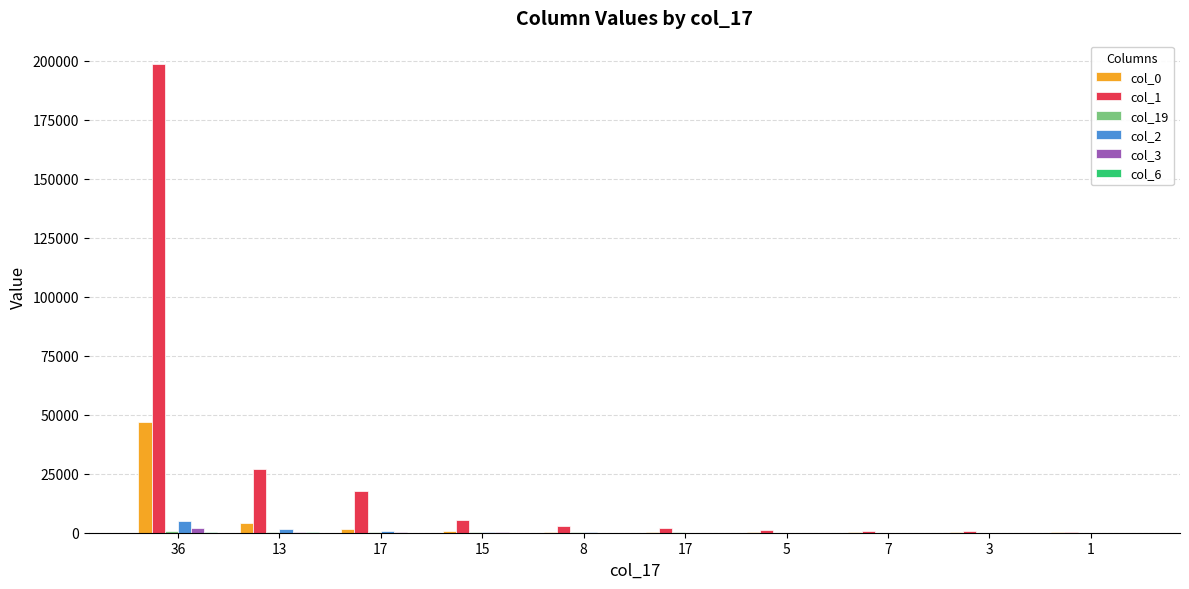

Does the chart contain stacked bars?

No